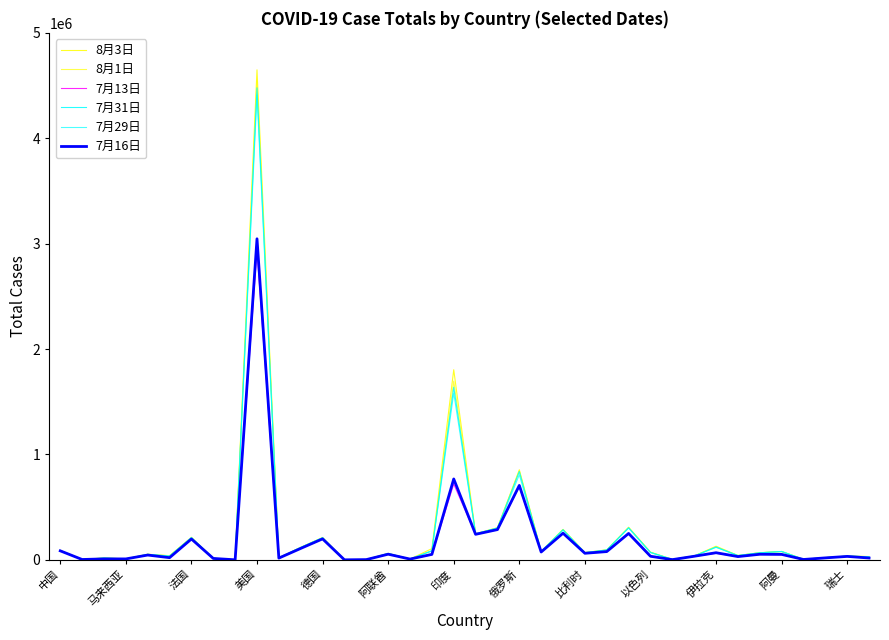

Does the chart have visible grid lines?

No